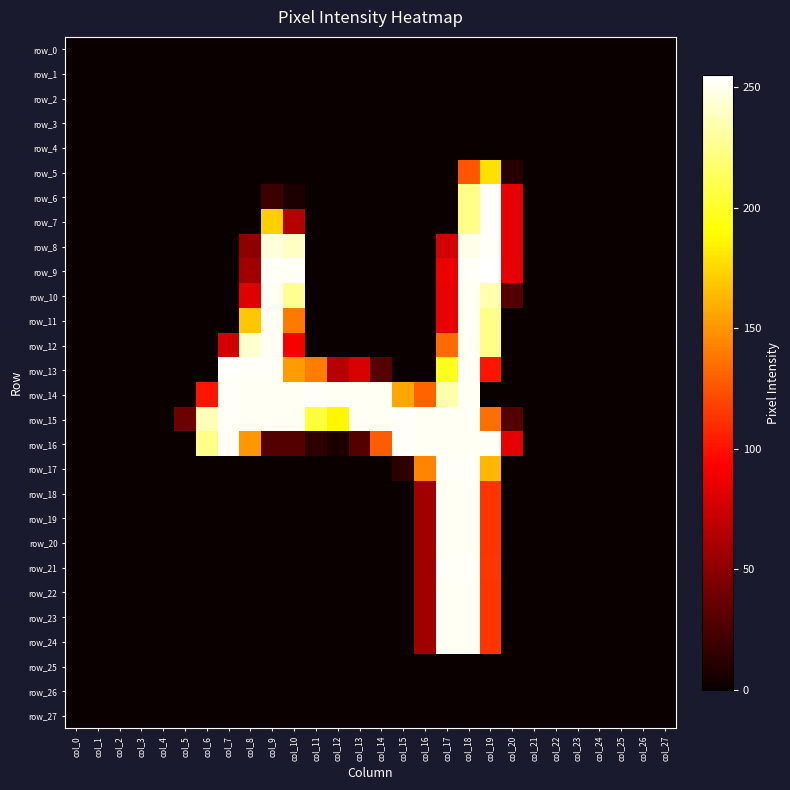

Count the number of data series in this chart.

28